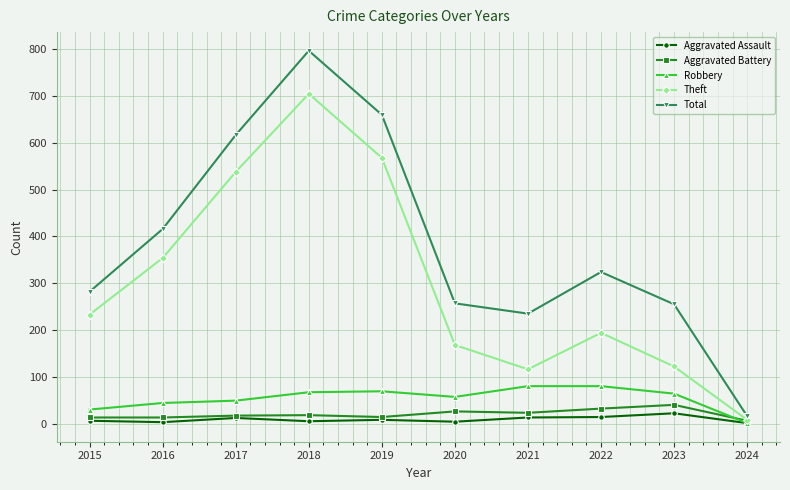

Between 2020 and 2024, which series saw the biggest shift?

Total